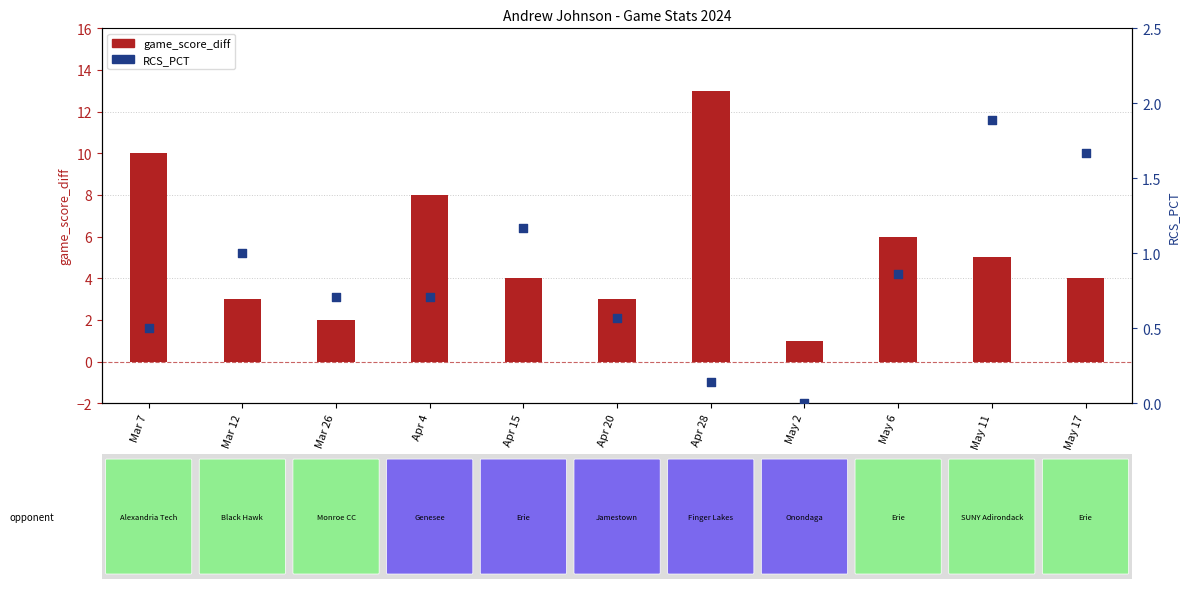

What are all the series names shown in the legend?

game_score_diff, RCS_PCT